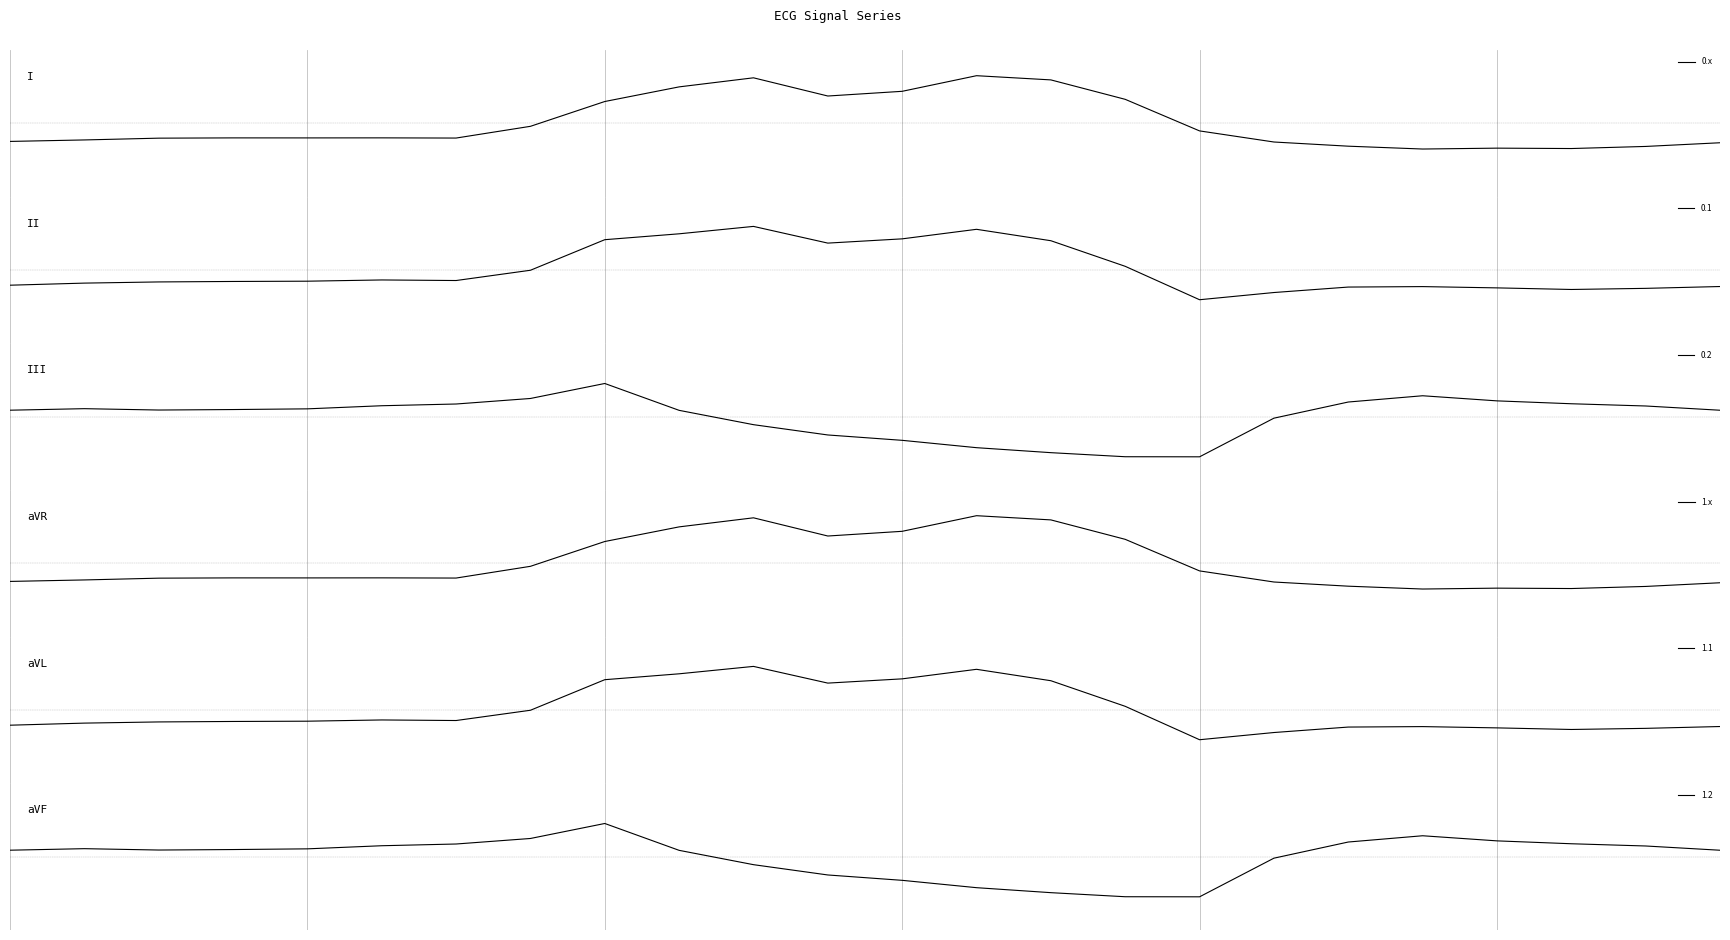

Is this an area chart (filled region under the line)?

No